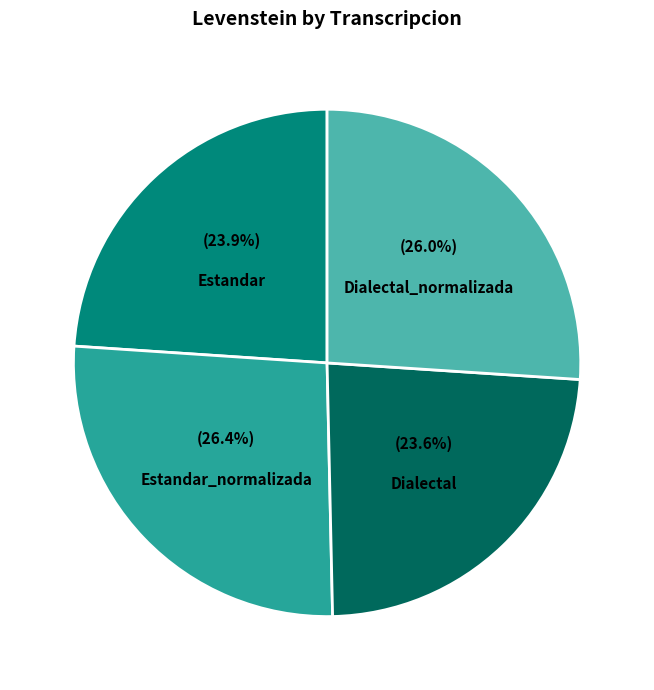

To the nearest percent, what portion does Dialectal represent?

24%